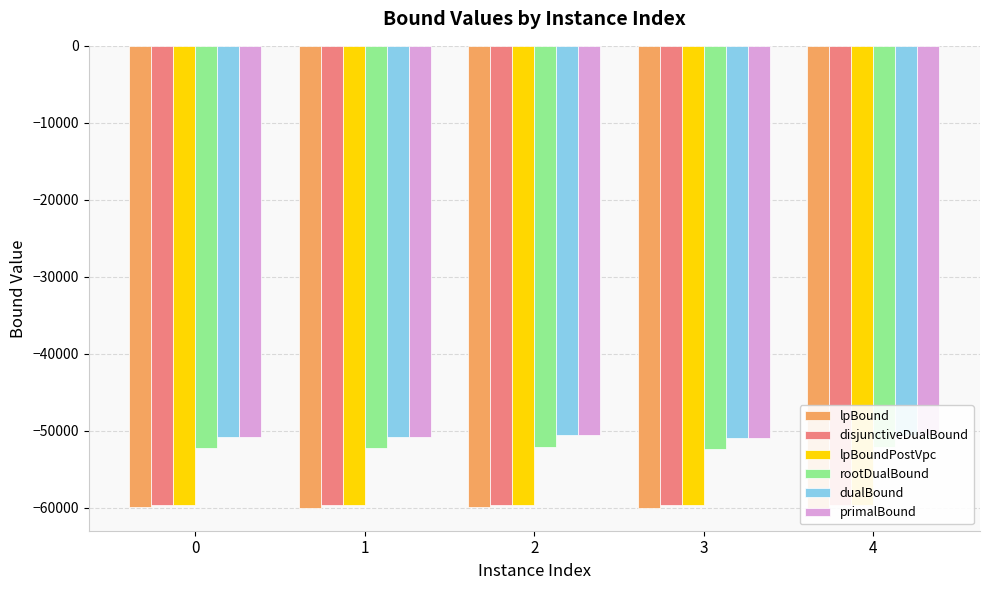

What is the difference between the lpBound values at 0 and 4?

16.8